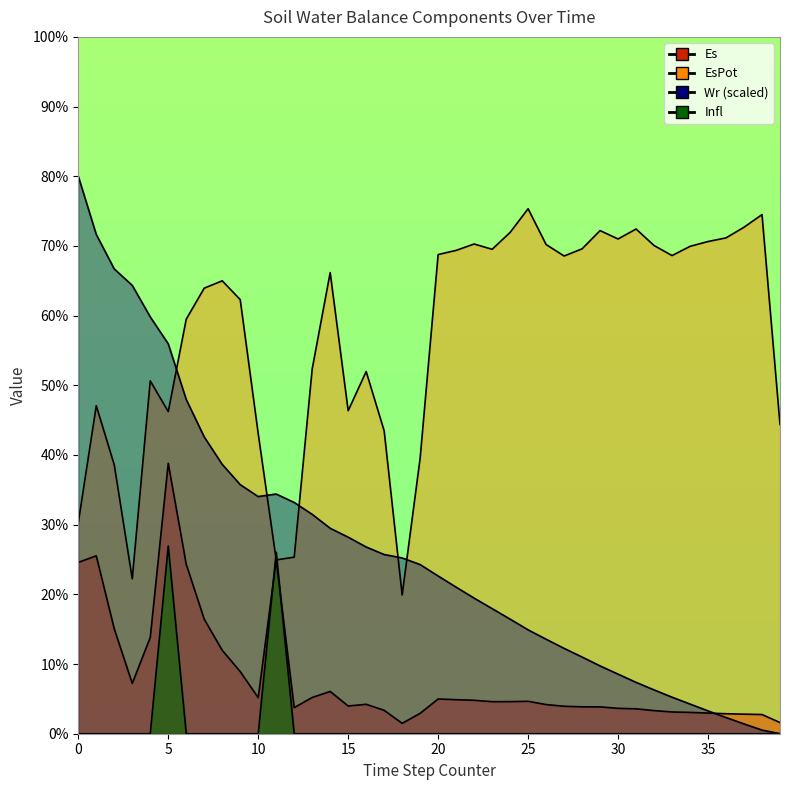

Where do Infl and EsPot first cross each other?

10 and 11